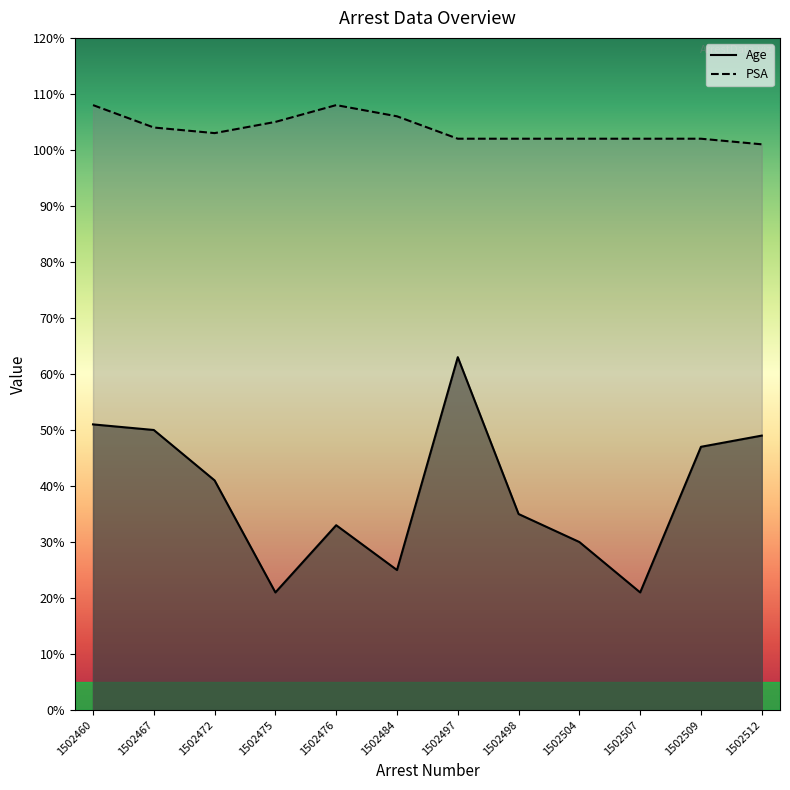

Reading left to right, what are all the values shown in this chart?

Age: 51	50	41	21	33	25	63	35	30	21	47	49
PSA: 108	104	103	105	108	106	102	102	102	102	102	101